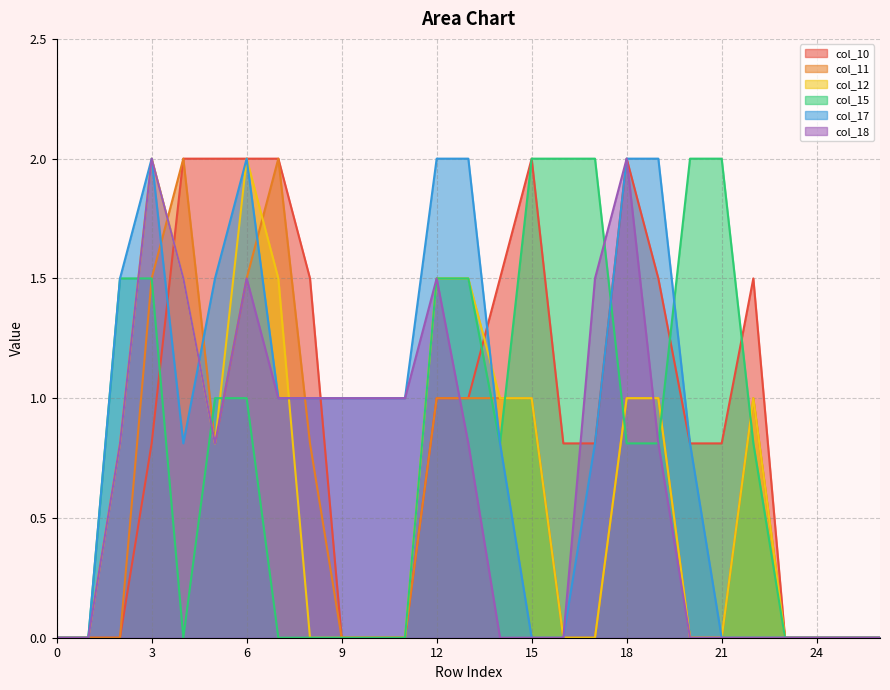

Which series has the largest total across all categories?

col_10